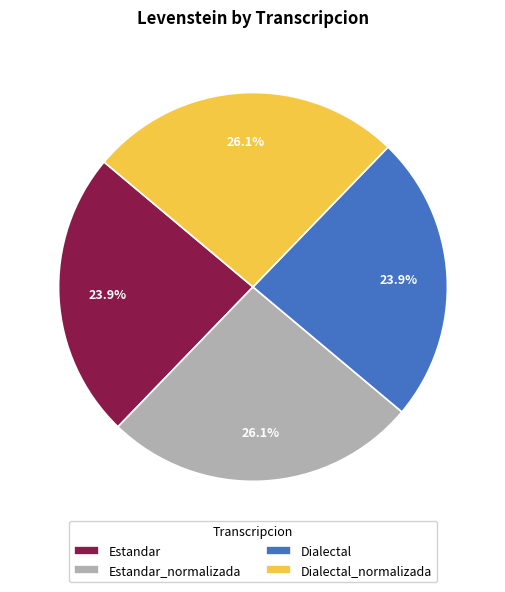

To the nearest percent, what is the difference between the largest and smallest slice percentages?

2%